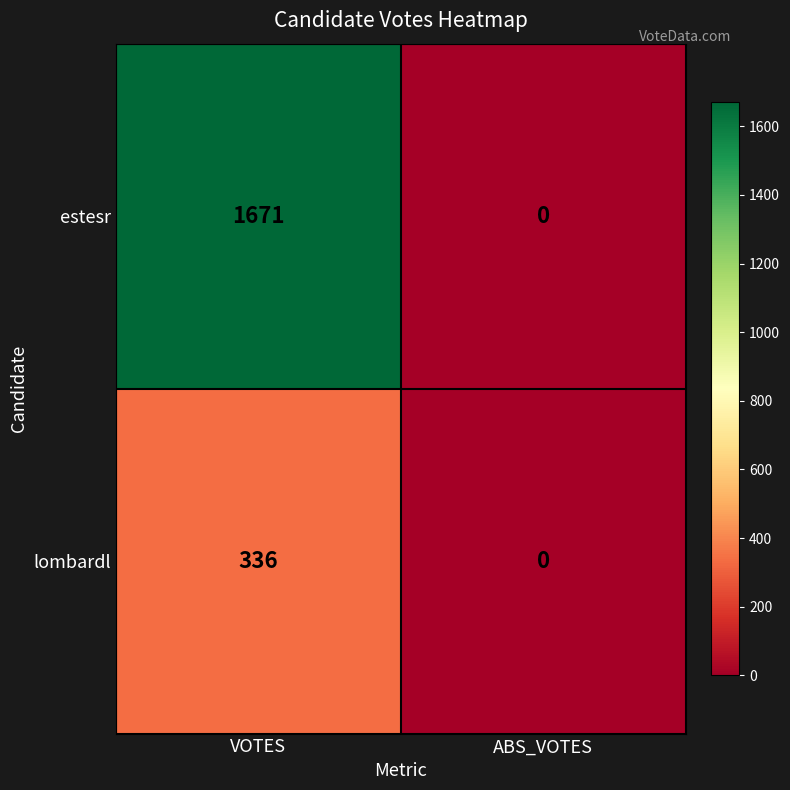

How many series are shown in this chart?

2